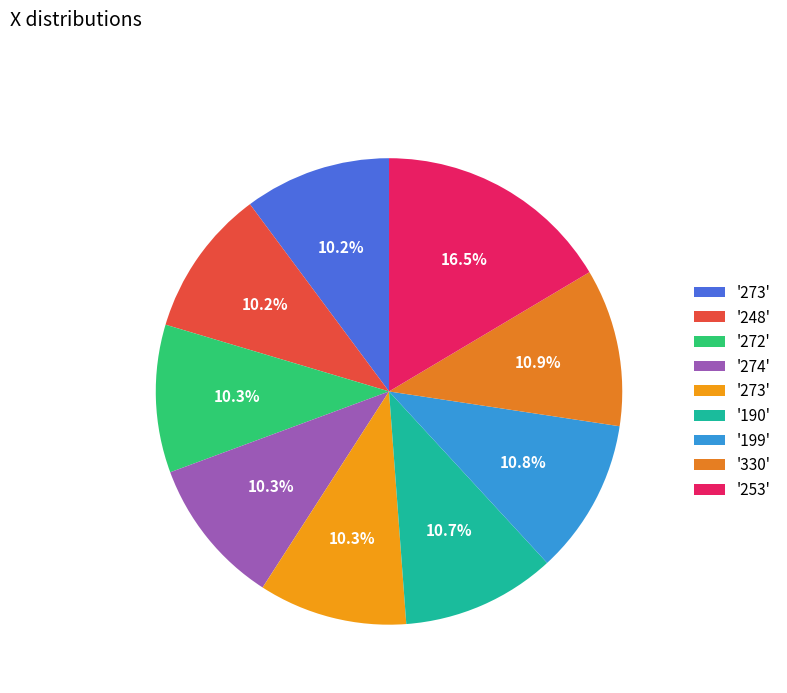

Is there a majority slice in this chart?

No